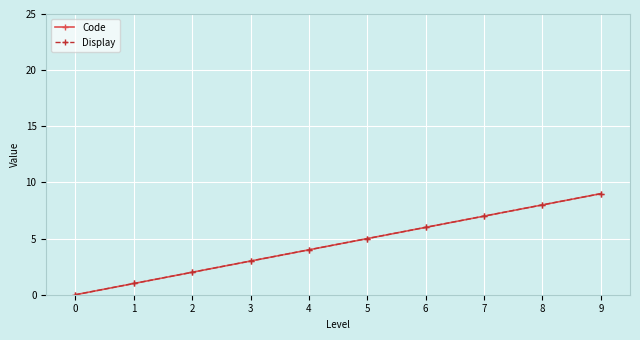

The value of Display at 8 is 11. True or false?

False